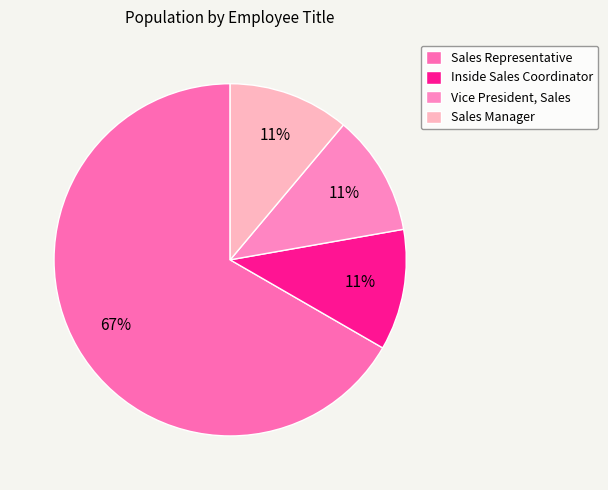

Does Inside Sales Coordinator account for over 50% of the chart?

No